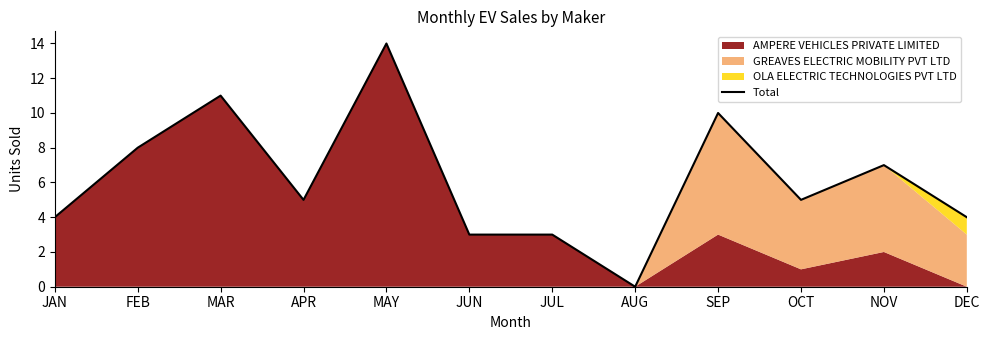

Where is the data nearest to the value 7?

NOV